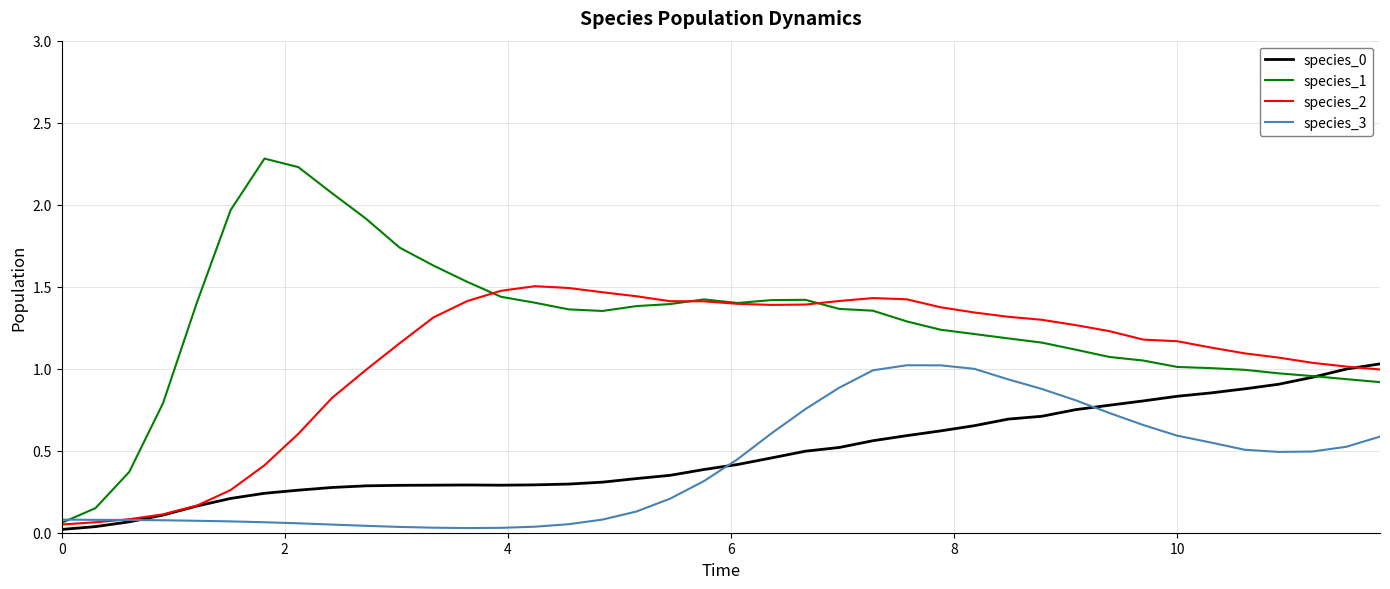

Which series has the largest total across all categories?

species_1